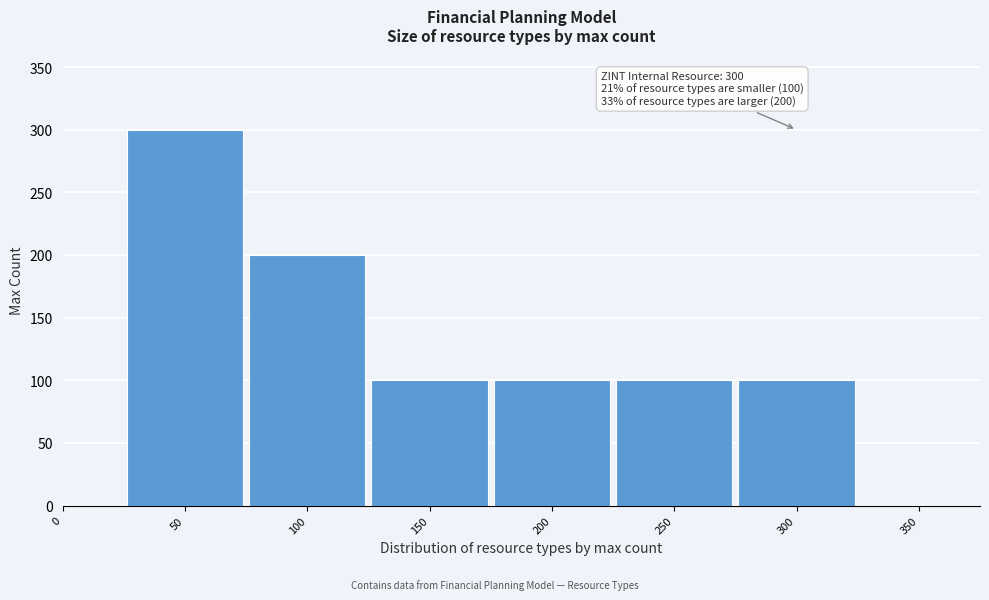

Reading left to right, list all the values displayed in this chart.

300	200	100	100	100	100